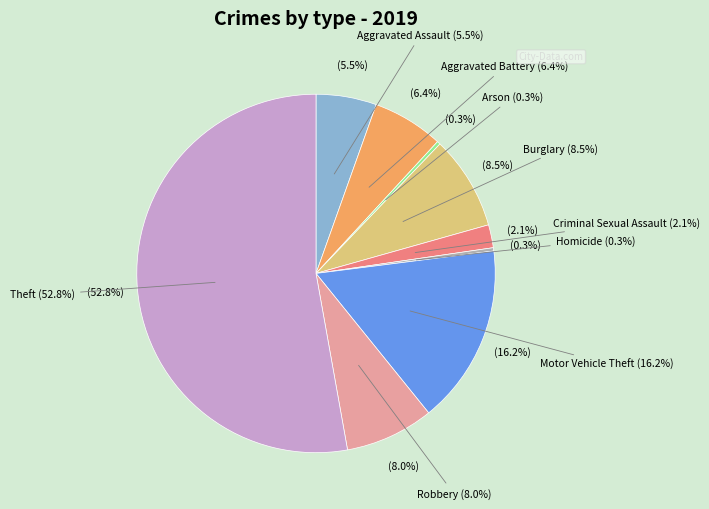

What is the ratio of the value at Burglary to the value at Motor Vehicle Theft?

0.5